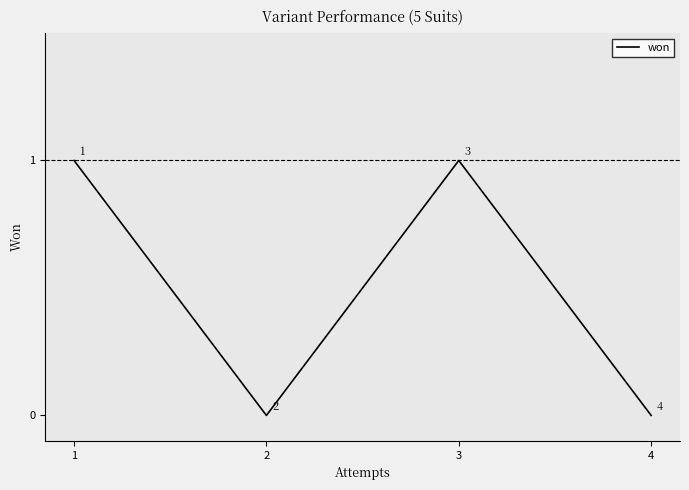

How many interior local valleys (lower than both neighbors) does the data have?

1